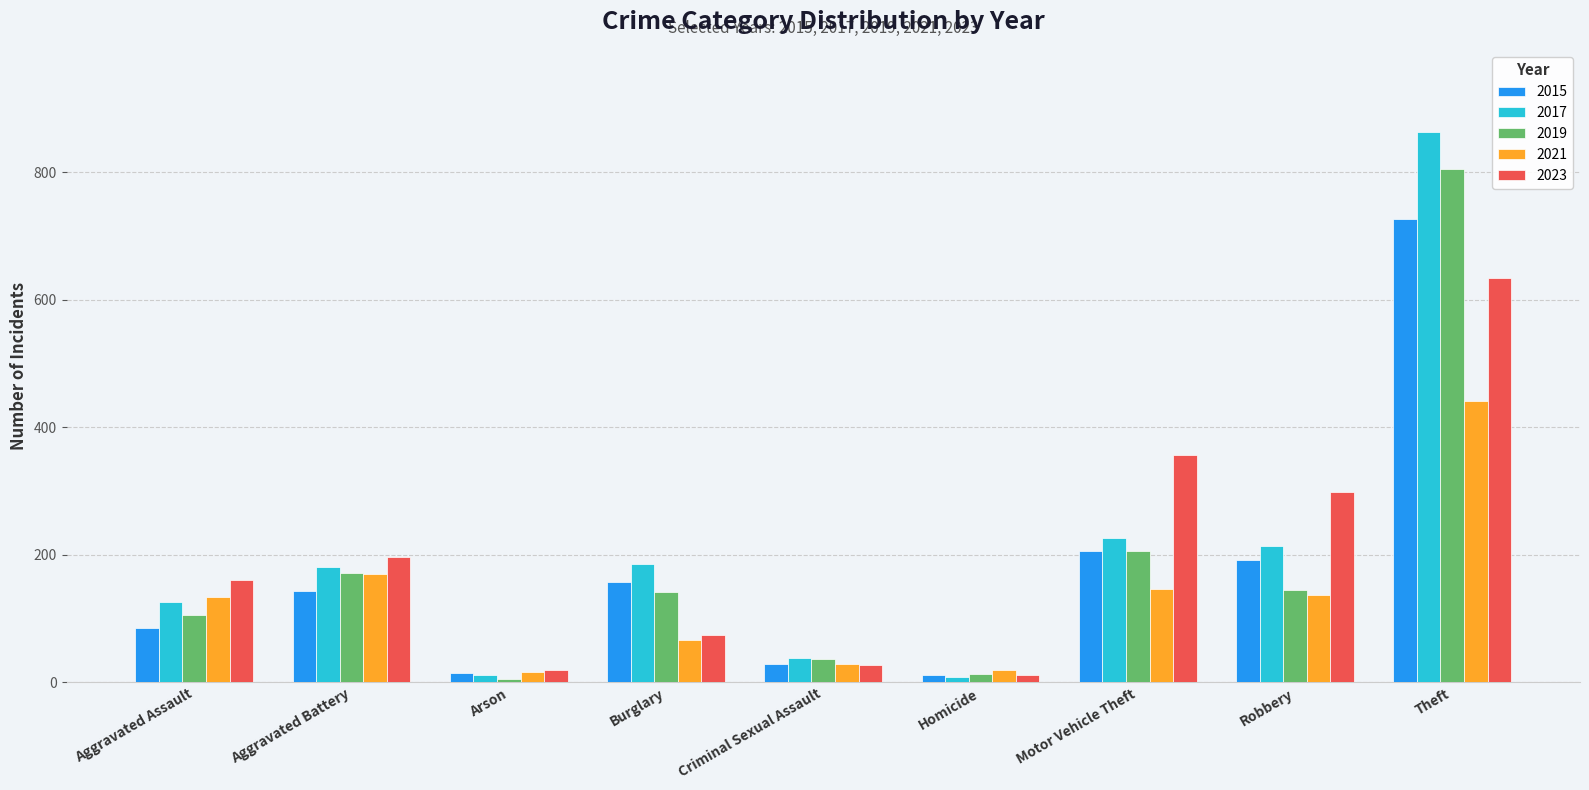

What is the average value of the 2021 series?

129